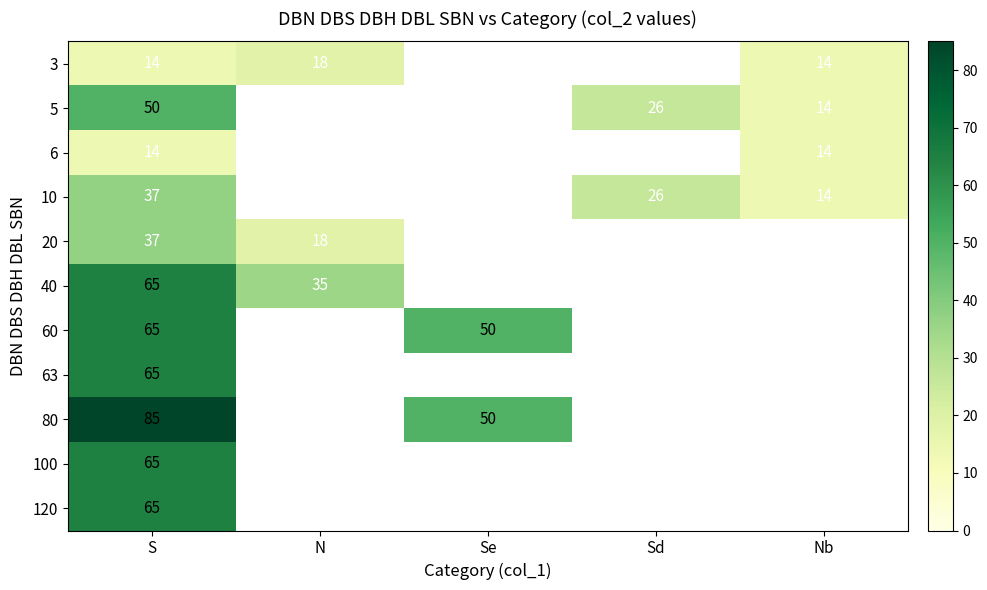

What is the spread (max minus min) of values at N?

17.0